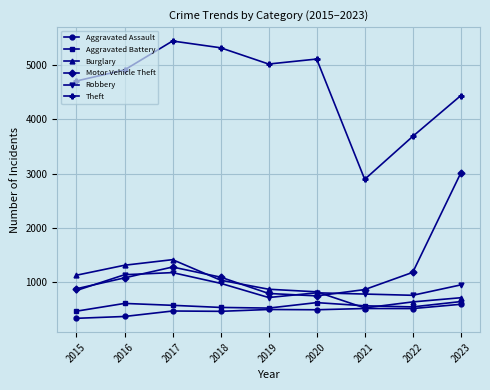

How many interior local peaks does the Burglary series have?

1